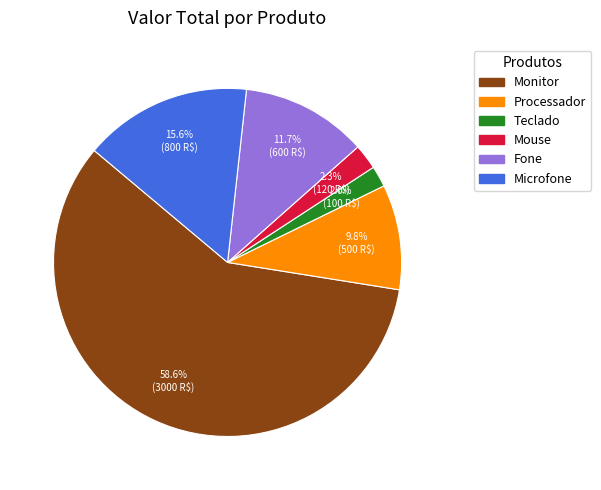

To the nearest percent, what is the difference between the Fone and Processador slice percentages?

2%